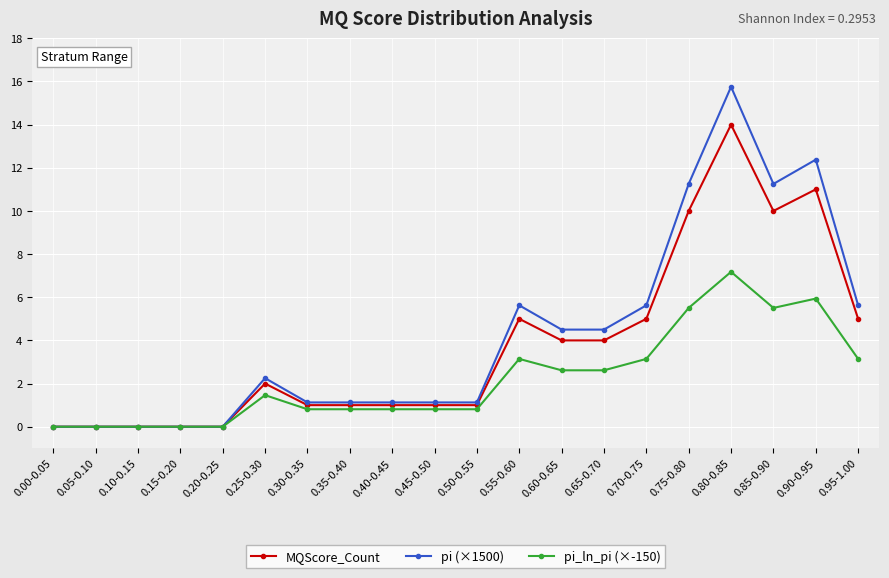

Count the number of data series in this chart.

3